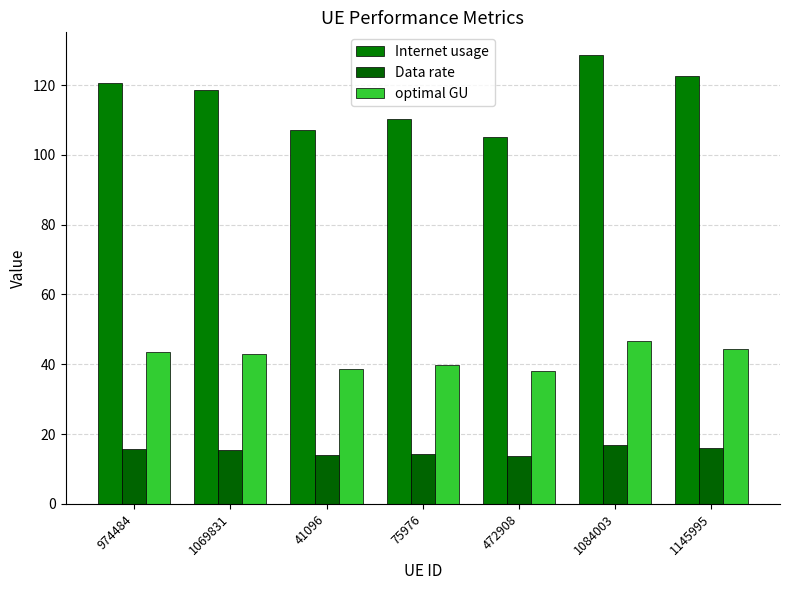

At which label is optimal GU closest to 42?

1069831